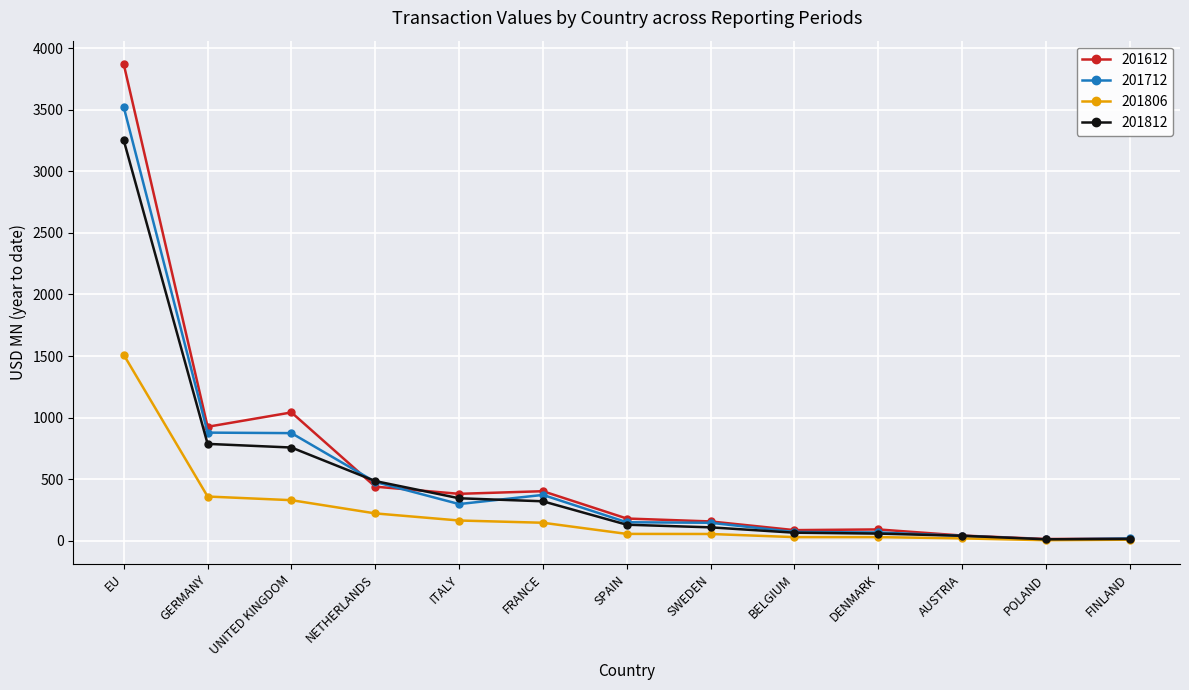

At how many categories does at least one series exceed 2970?

1